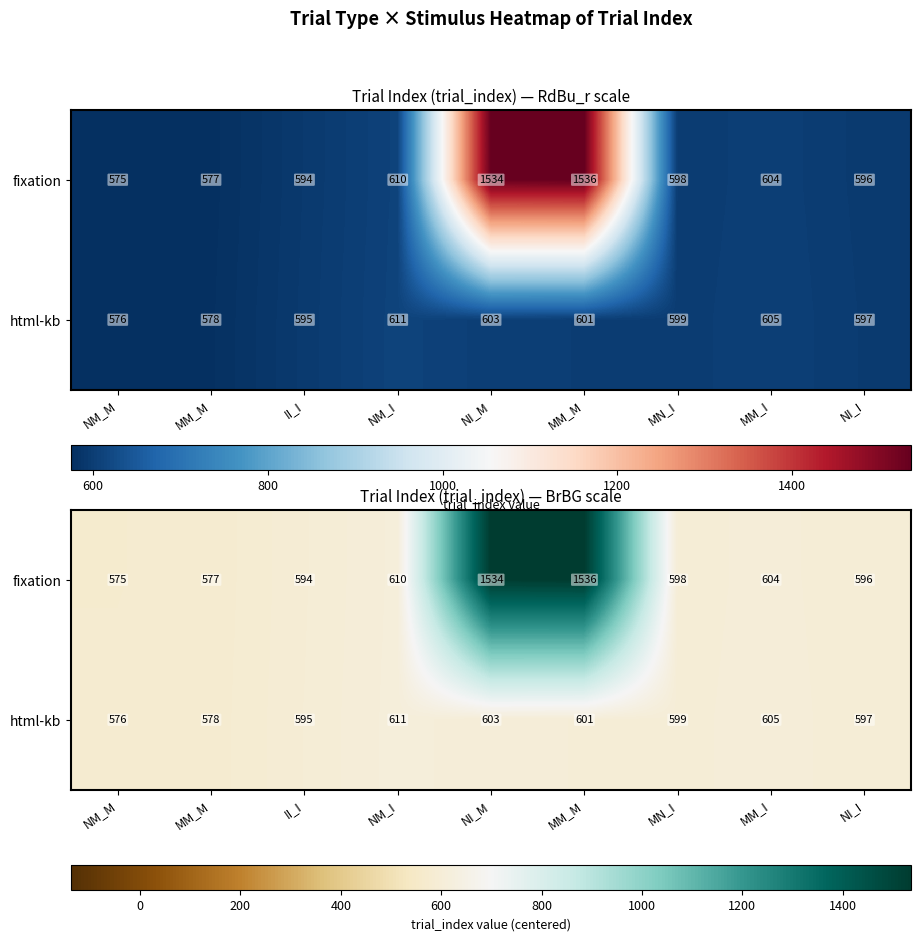

At how many categories does at least one series exceed 1306?

2